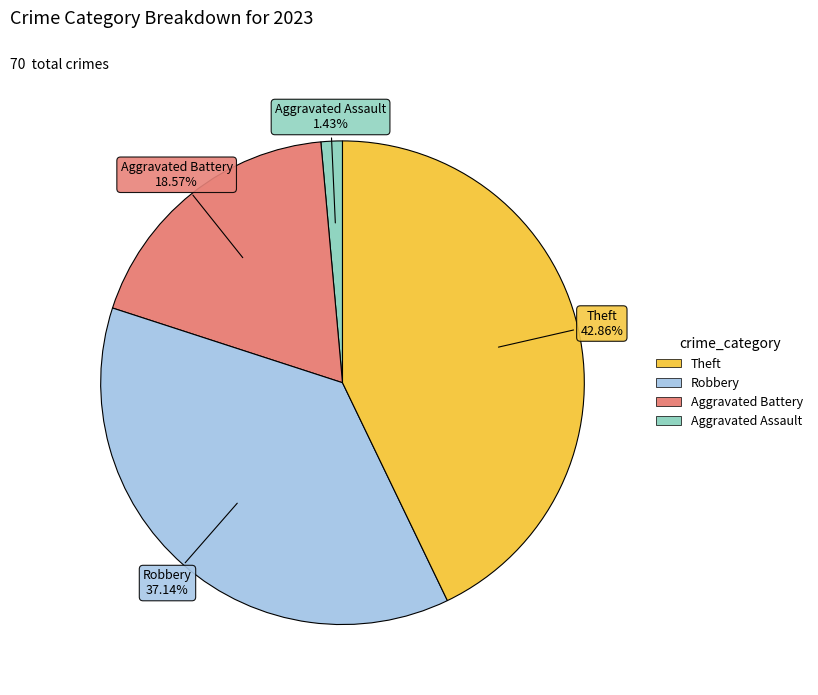

Is there a majority slice in this chart?

No